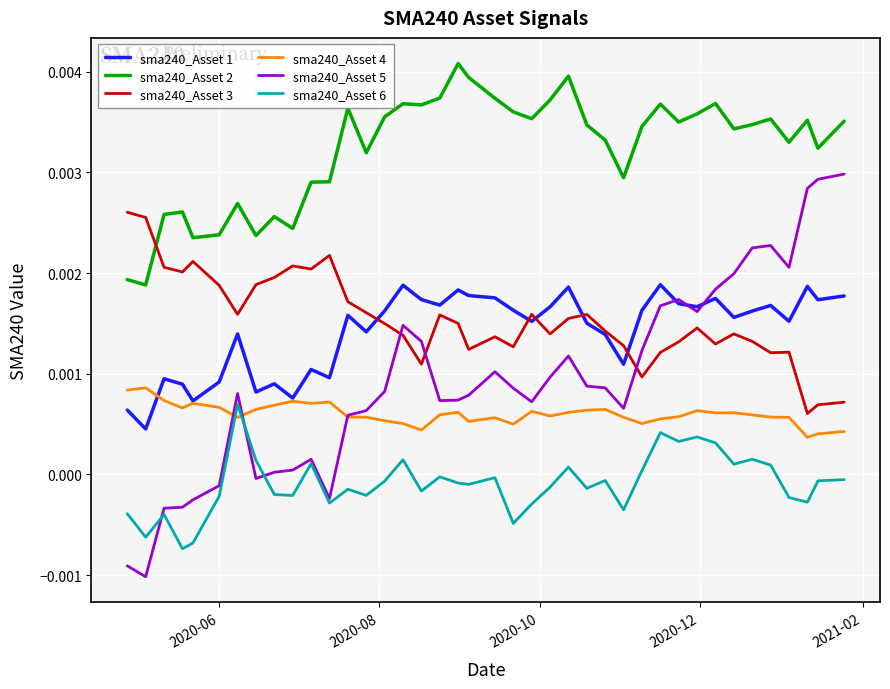

Which series has the largest total across all categories?

sma240_Asset 2